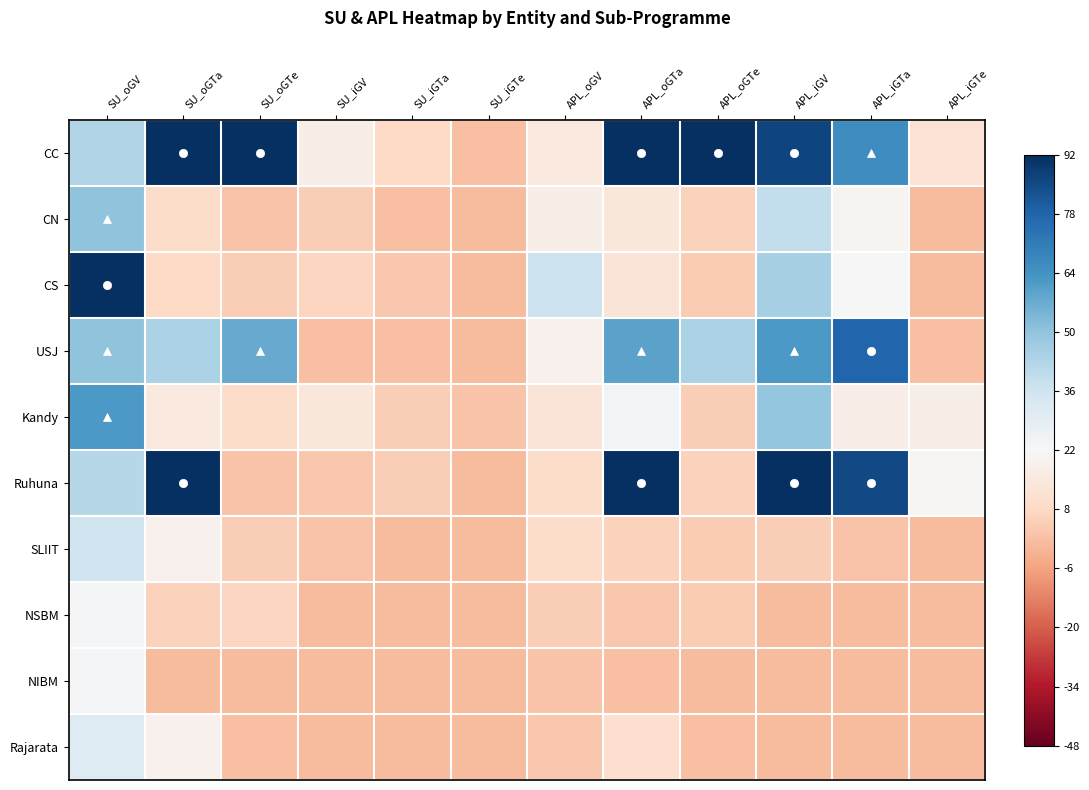

At how many categories does at least one series exceed 1?

7